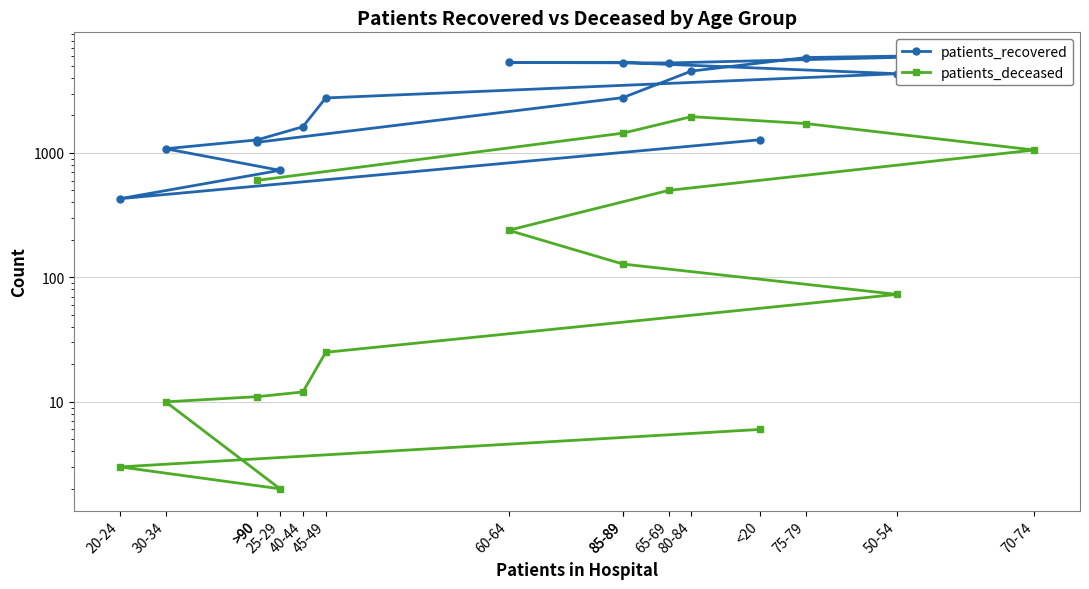

Reading left to right, list all the values displayed in this chart.

patients_recovered: 1276	429	725	1081	1273	1624	2766	4332	5327	5332	5287	6231	5844	4548	2783	1218
patients_deceased: 6	3	2	10	11	12	25	73	128	239	500	1056	1723	1957	1442	602